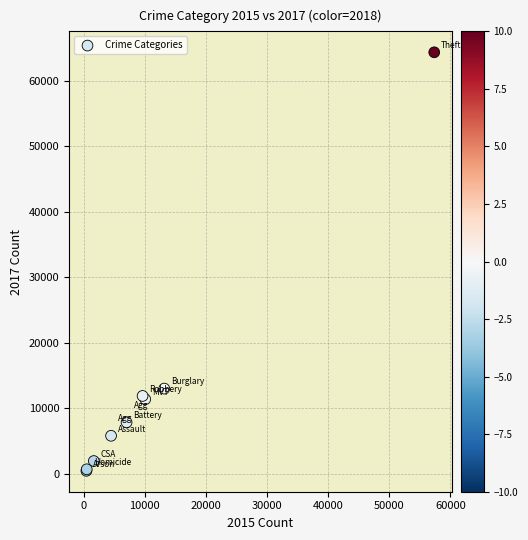

What Y value in the scatter plot is closest to 32412?

13001